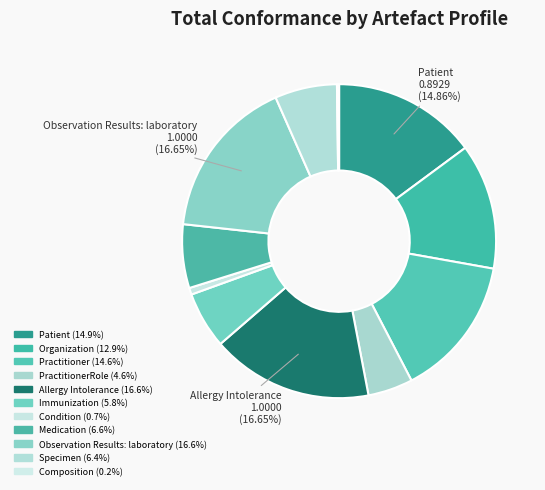

Rank the categories by value from highest to lowest.

Allergy Intolerance, Observation Results: laboratory, Patient, Practitioner, Organization, Medication, Specimen, Immunization, PractitionerRole, Condition, Composition